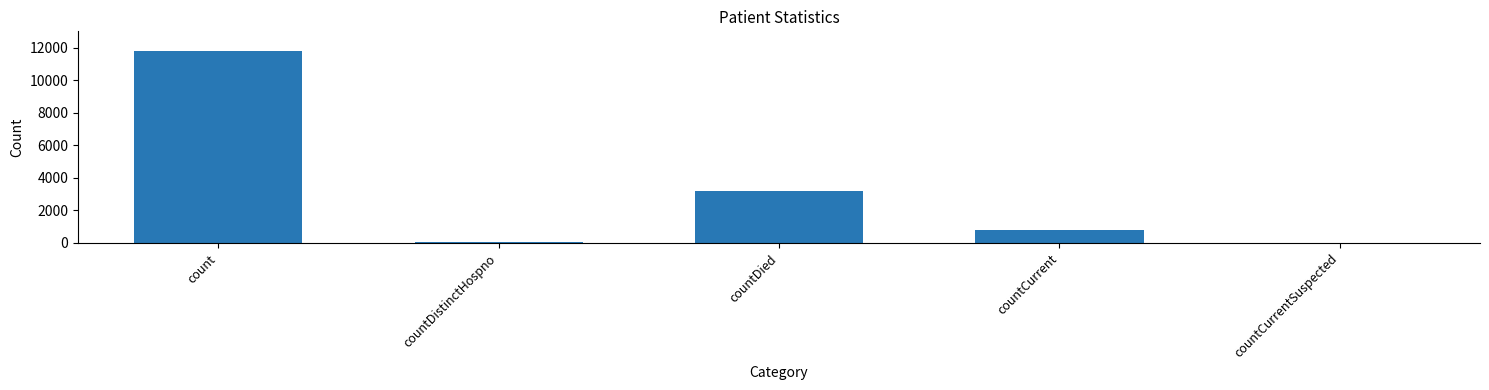

At which label is the value closest to 5908?

countDied